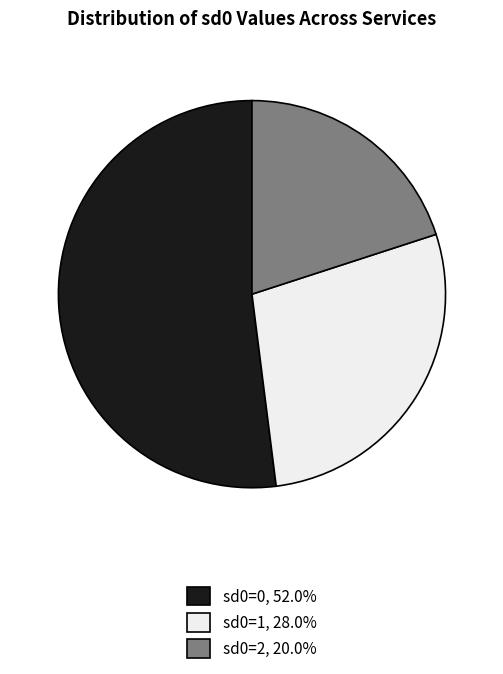

How many segments does this pie chart have?

3